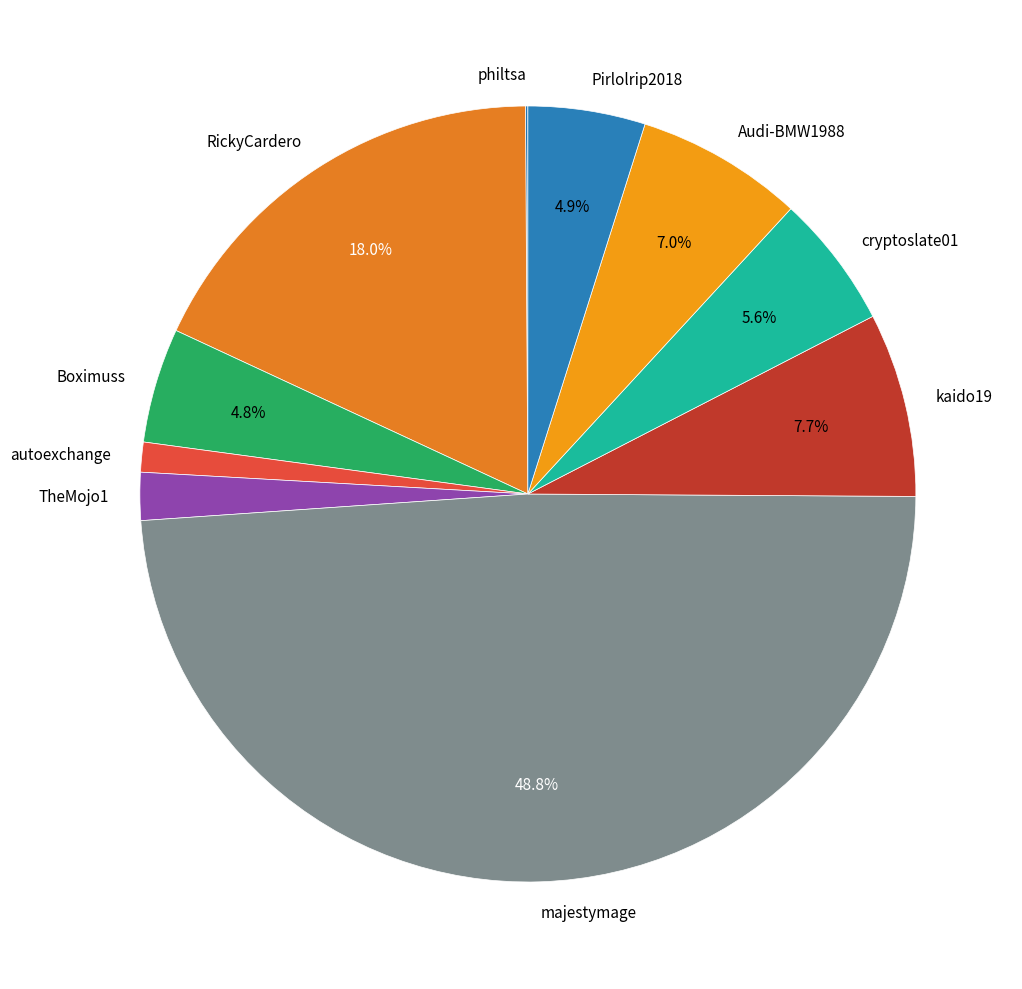

To the nearest percent, what is the difference between the largest and smallest slice percentages?

49%